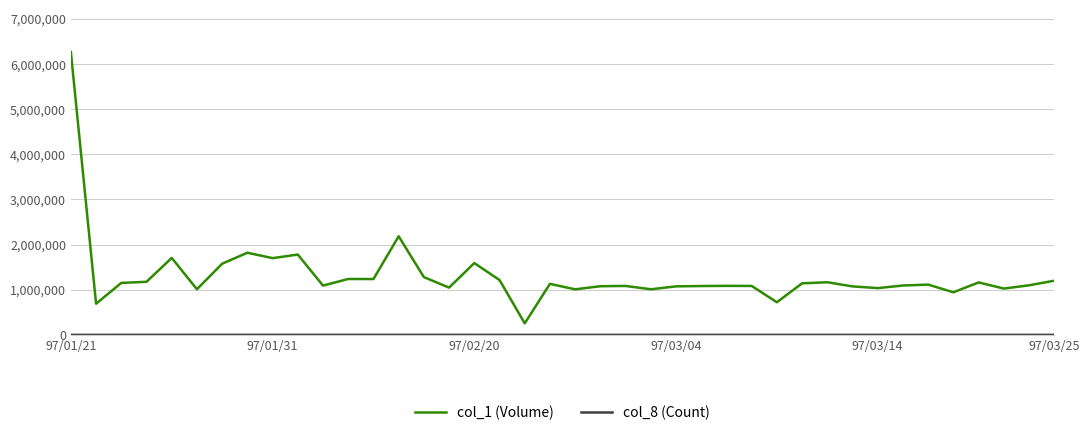

What is the maximum value for col_1 (Volume)?

6267000